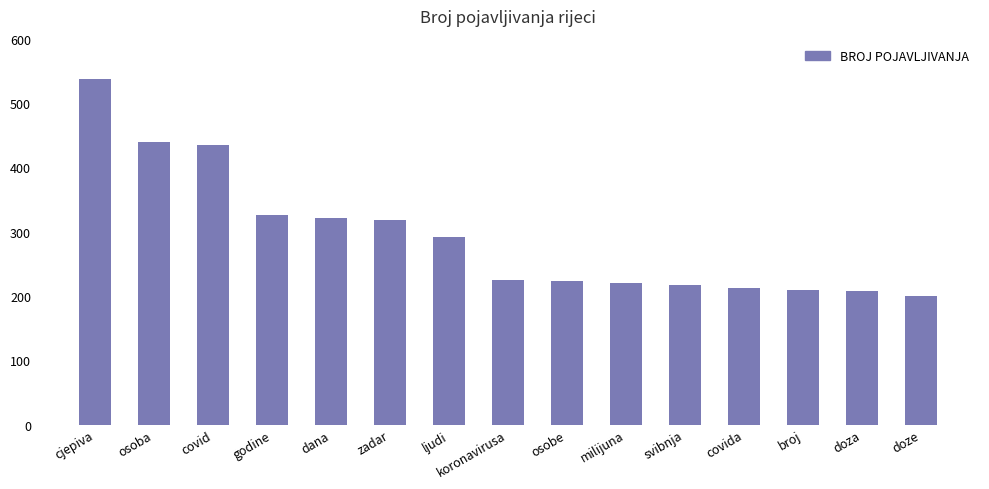

The chart shows a value of 213 at covida. True or false?

True